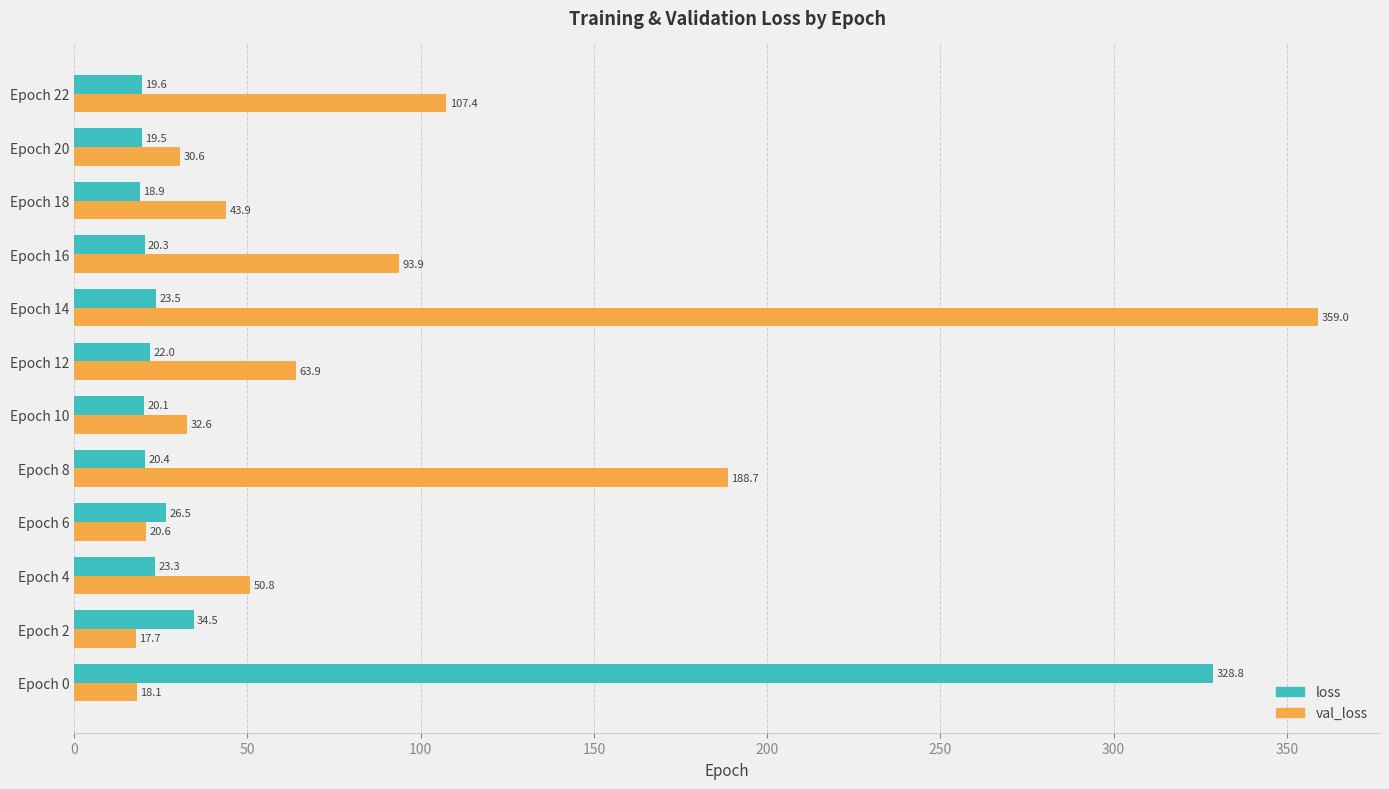

List the labels in order of val_loss value, smallest first.

Epoch 2, Epoch 0, Epoch 6, Epoch 20, Epoch 10, Epoch 18, Epoch 4, Epoch 12, Epoch 16, Epoch 22, Epoch 8, Epoch 14